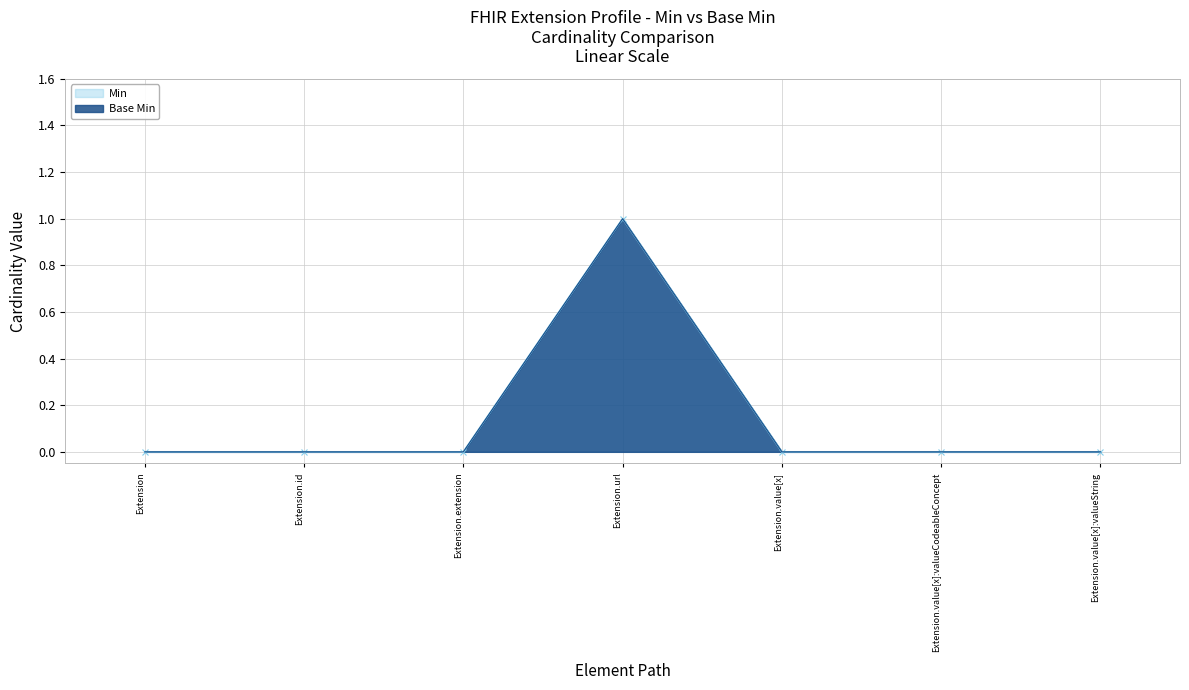

What is the label of the 5th point from the right?

Extension.extension